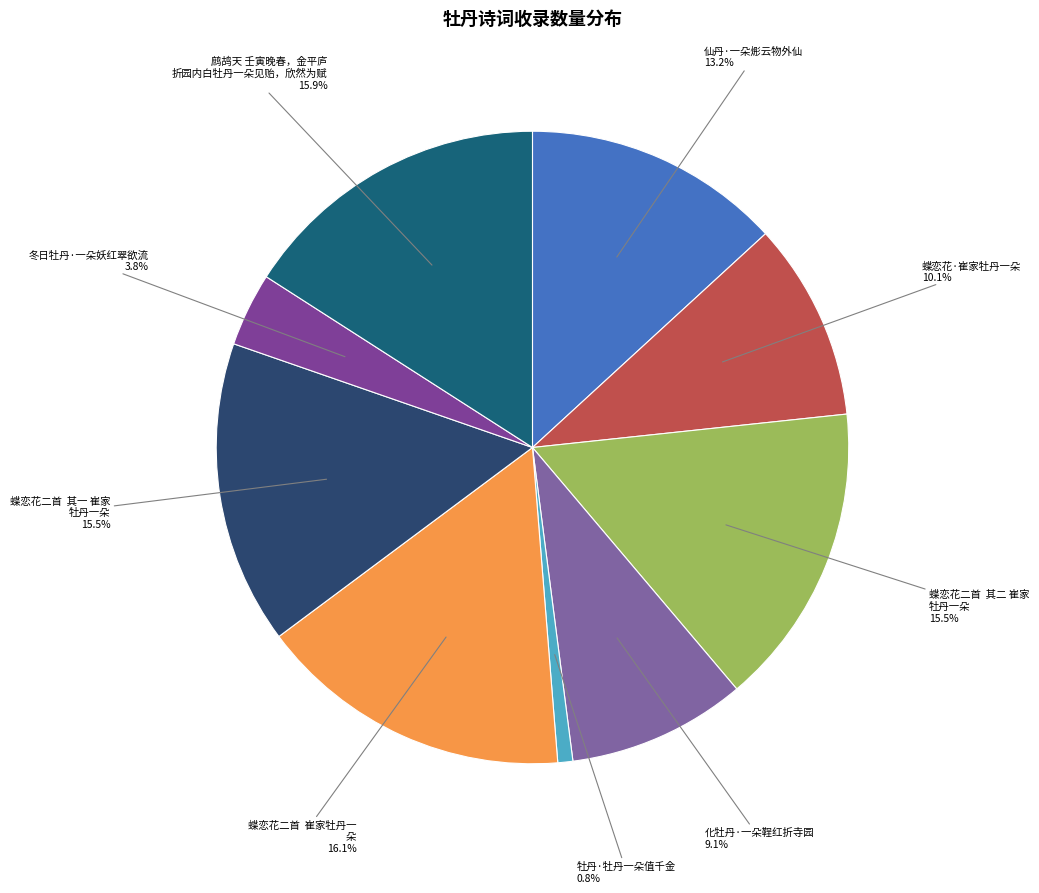

How many segments does this pie chart have?

9